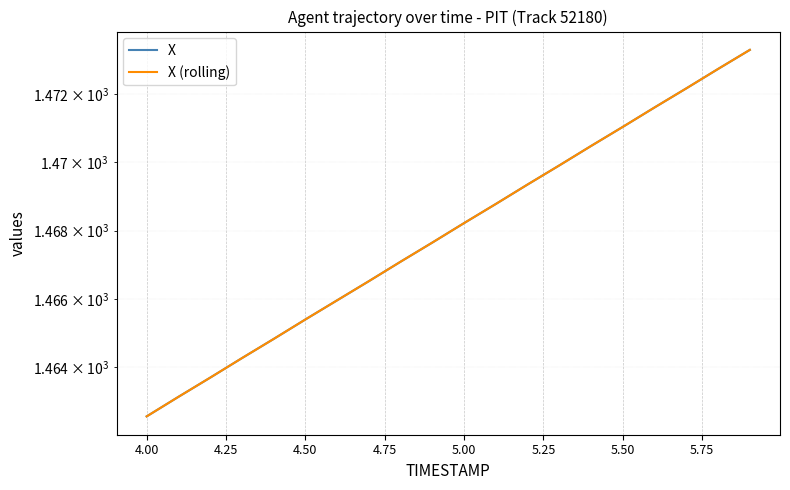

True or false: X and X (rolling) intersect in this chart.

False